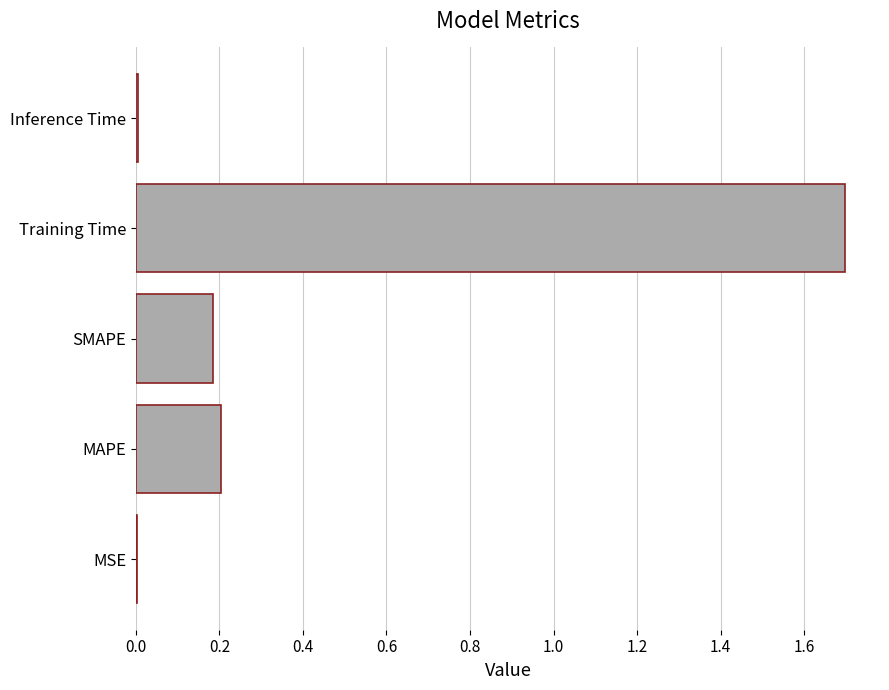

What is the sum of all values?

2.1